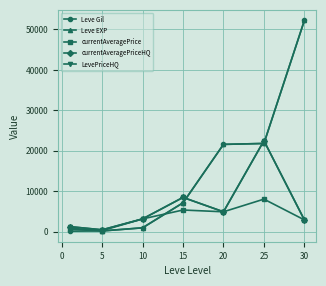

At how many categories does at least one series exceed 19579?

3